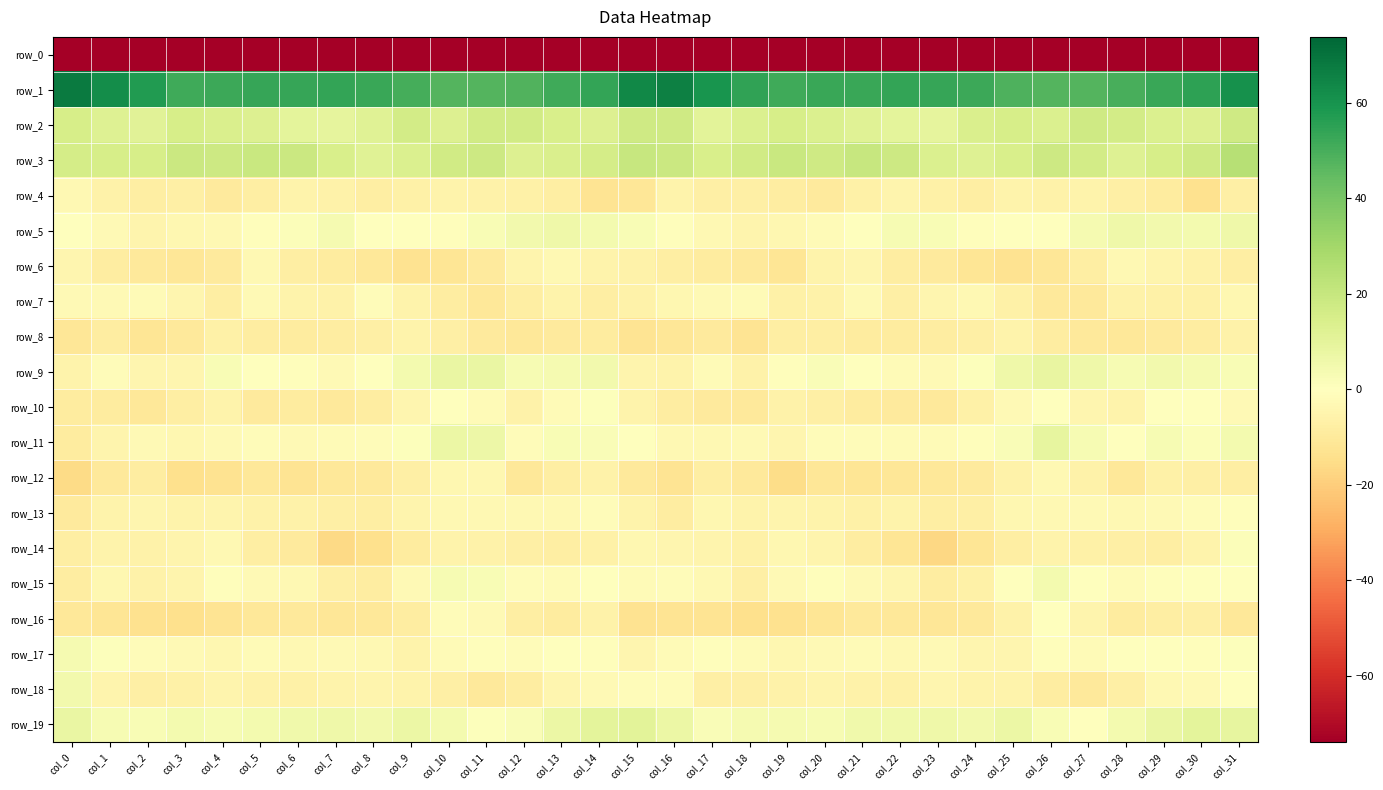

List the labels in order of row_2 value, smallest first.

col_23, col_7, col_6, col_22, col_17, col_2, col_21, col_8, col_1, col_14, col_5, col_10, col_30, col_18, col_20, col_26, col_29, col_4, col_24, col_13, col_3, col_25, col_19, col_0, col_9, col_28, col_11, col_12, col_27, col_16, col_31, col_15